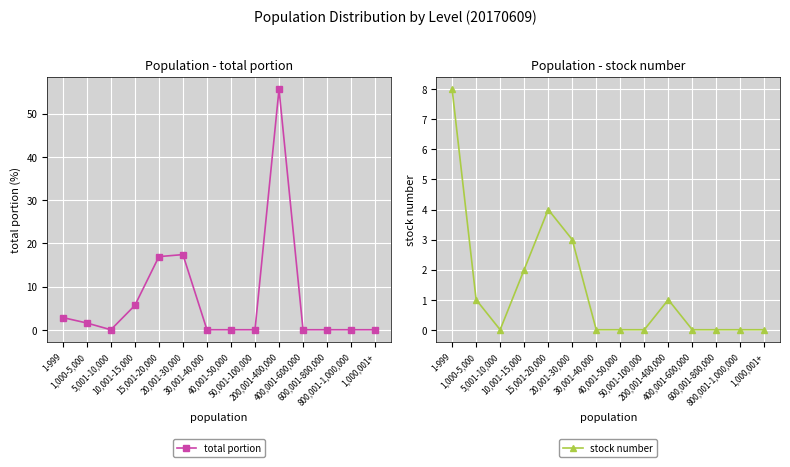

At which label does total portion reach its peak?

200,001-400,000